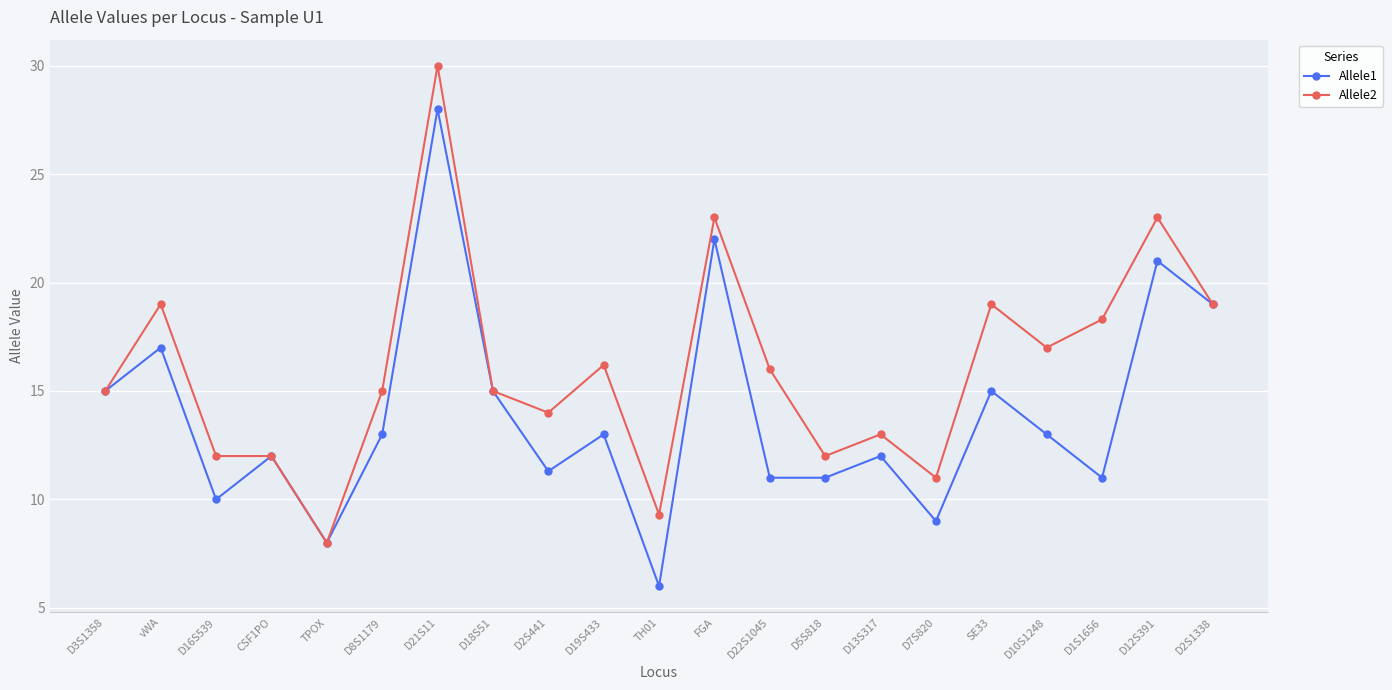

Which category has the lowest value across all series?

TH01